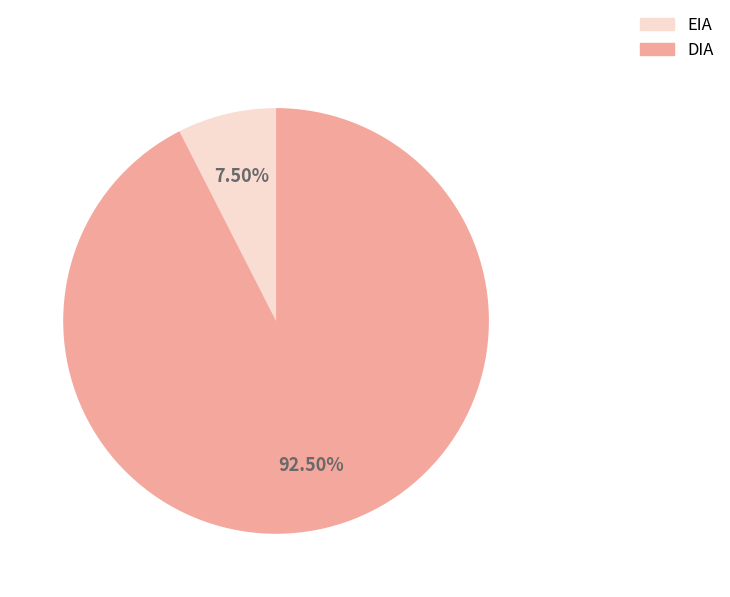

Which slice is the smallest?

EIA